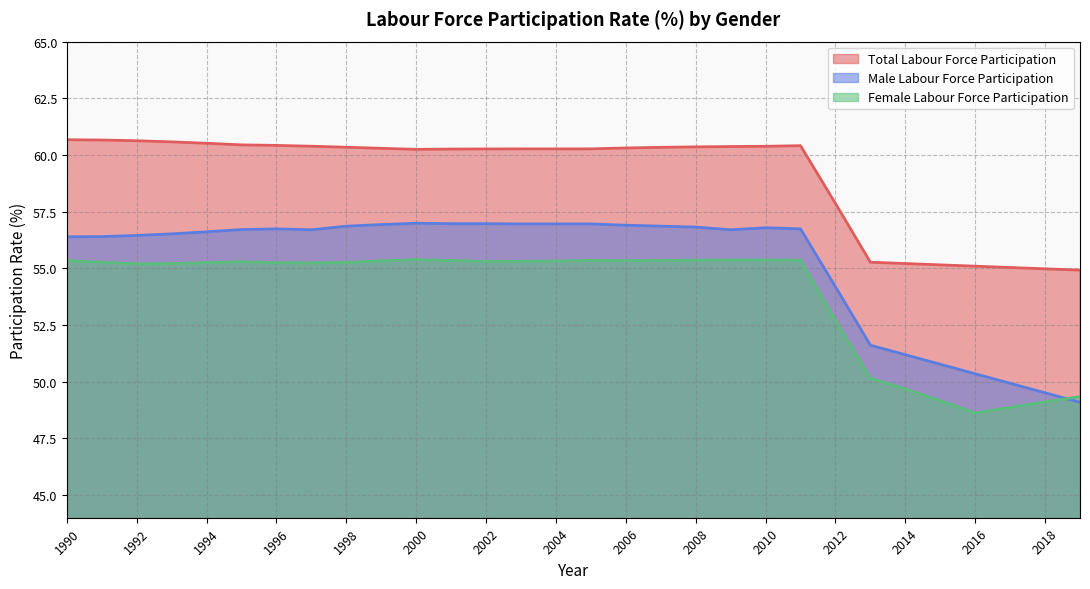

List the labels in order of Male Labour Force Participation value, smallest first.

2019, 2018, 2017, 2016, 2015, 2014, 2013, 2012, 1990, 1991, 1992, 1993, 1994, 1997, 2009, 1995, 1996, 2011, 2010, 2008, 1998, 2007, 2006, 1999, 2003, 2004, 2005, 2001, 2002, 2000